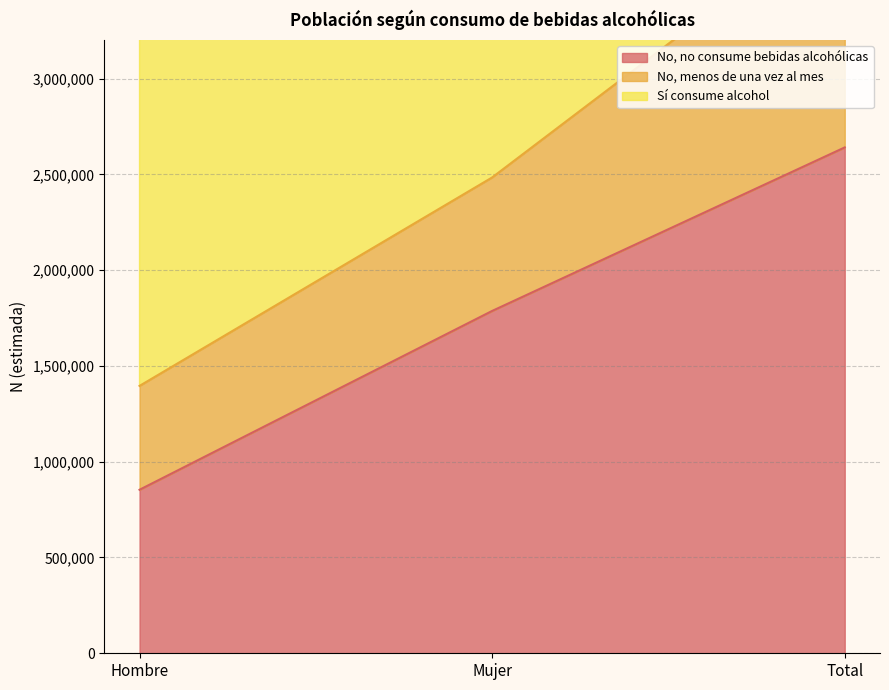

What position from the right is Hombre?

3